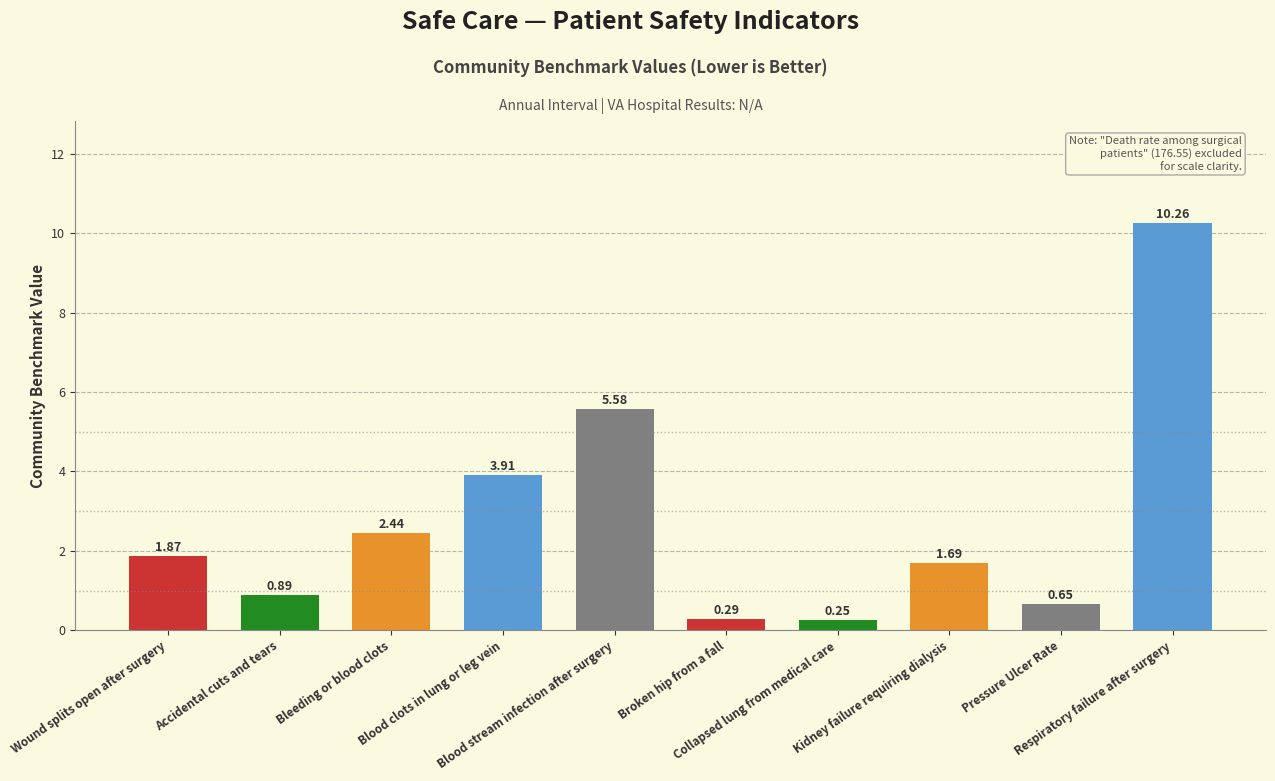

What is the sum of all values?

27.8